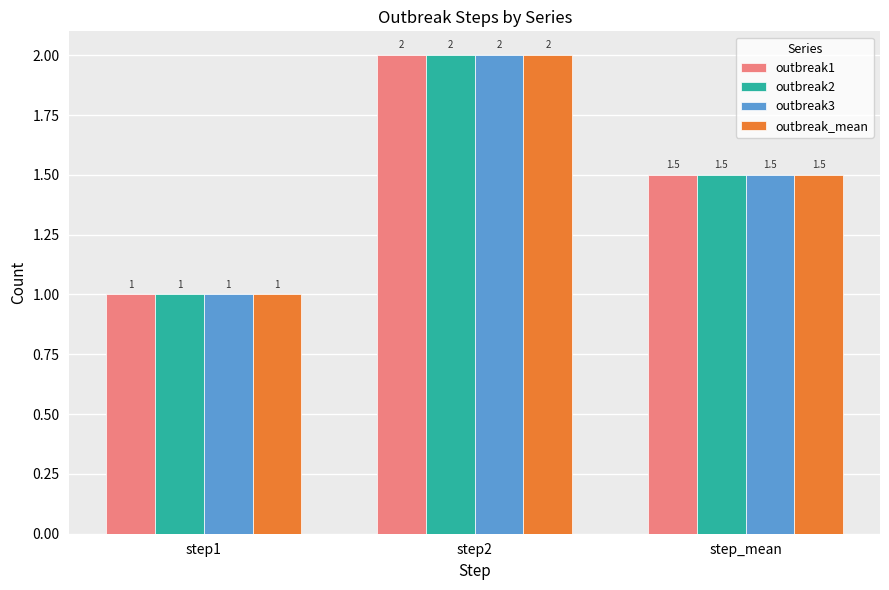

Is the value of outbreak3 at step1 greater than the value of outbreak1 at step_mean?

No